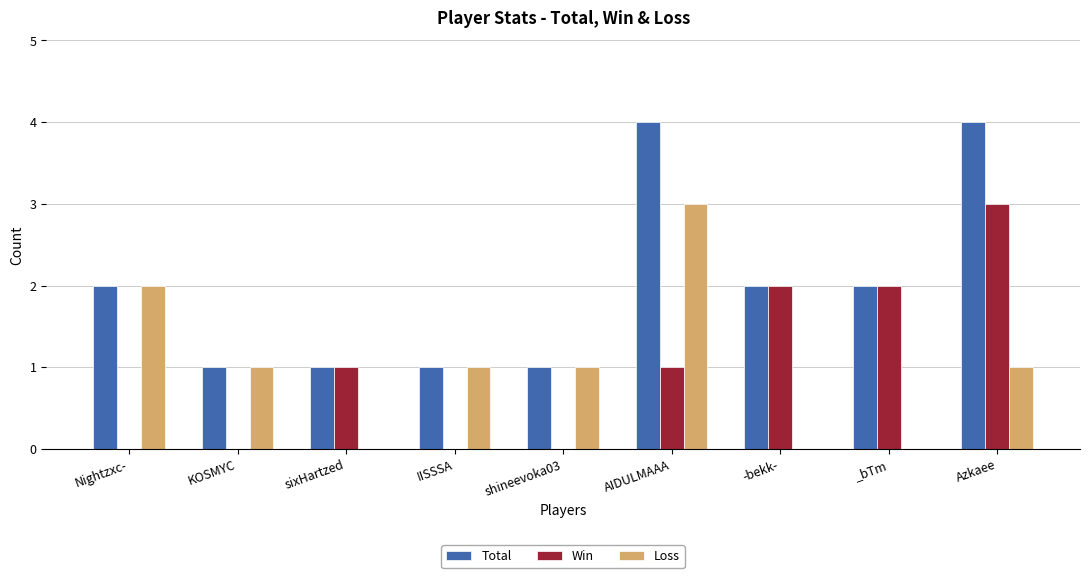

True or false: Total has a value of 2 at Nightzxc-.

True